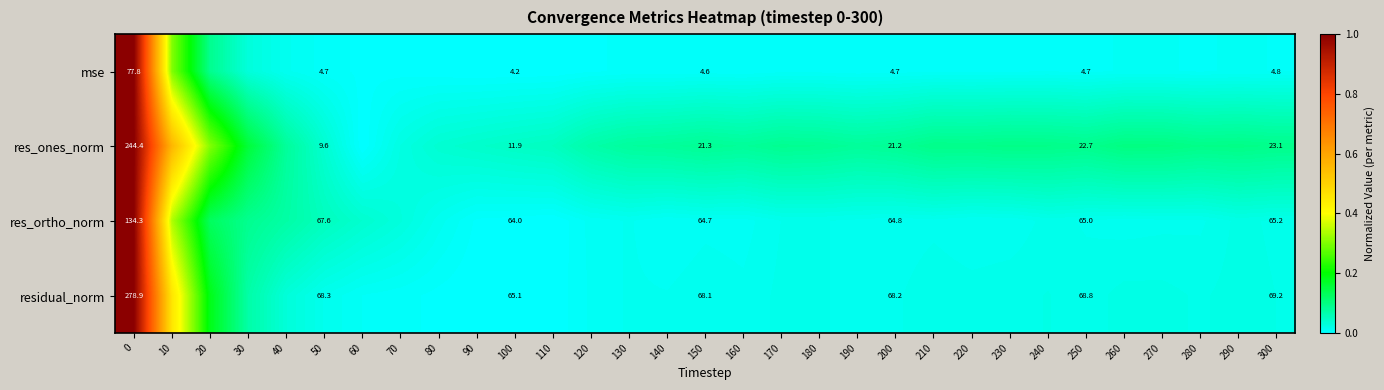

At how many categories does at least one series exceed 0?

31